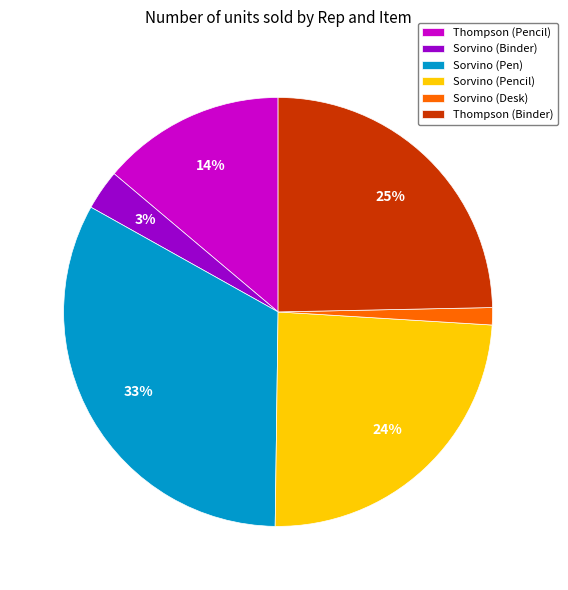

To the nearest percent, what percentage of the pie is Thompson (Pencil)?

14%